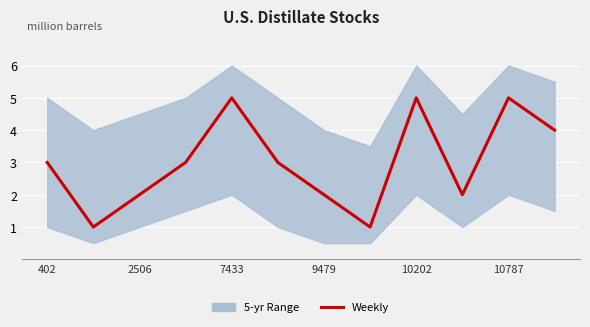

What is the difference between the maximum and minimum values?

4